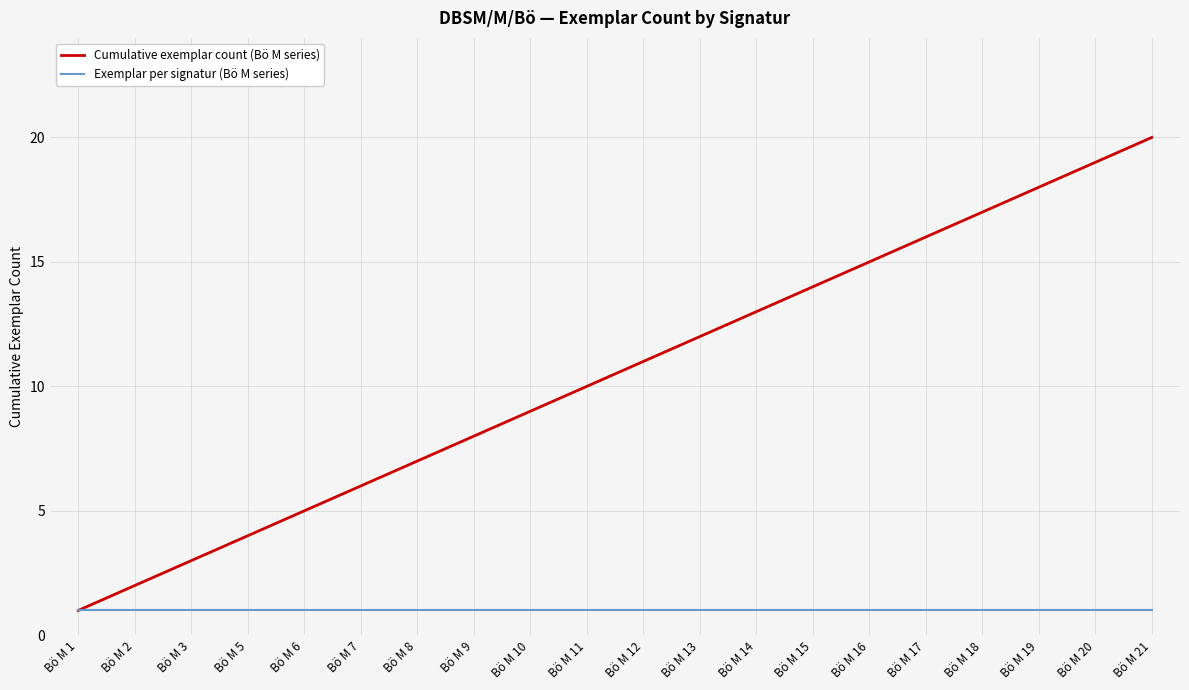

Count the number of data series in this chart.

2